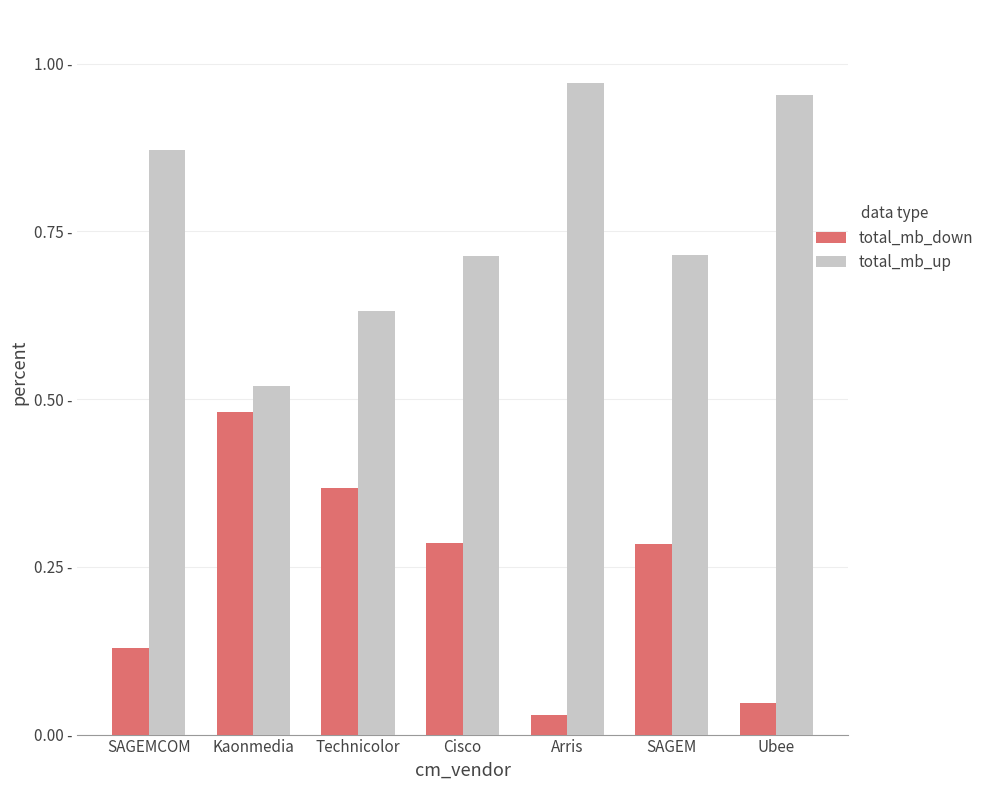

Are the bars grouped side by side (vs. stacked)?

Yes